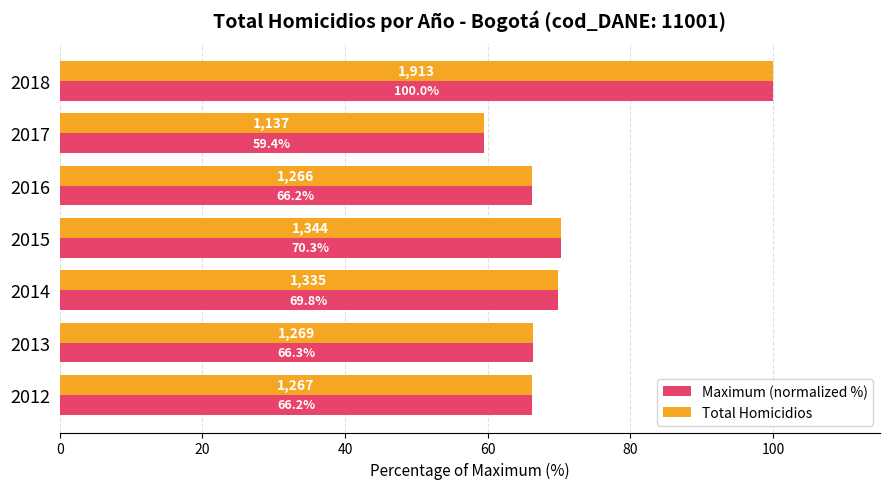

What is the greatest value displayed?

100.0